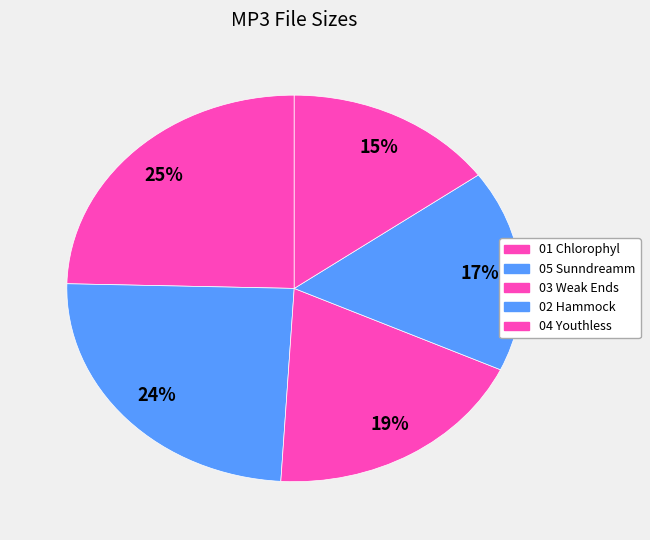

How many segments does this pie chart have?

5